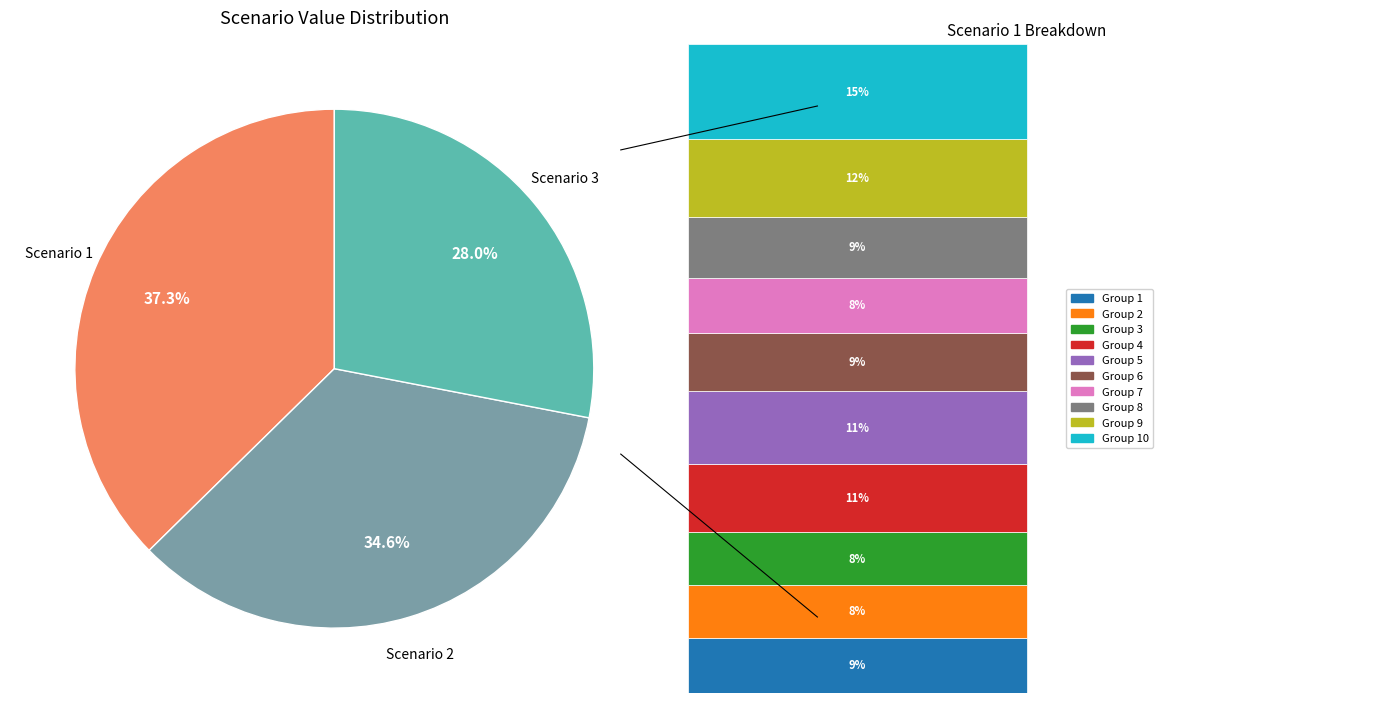

Between 6 and 8, which is larger?

8